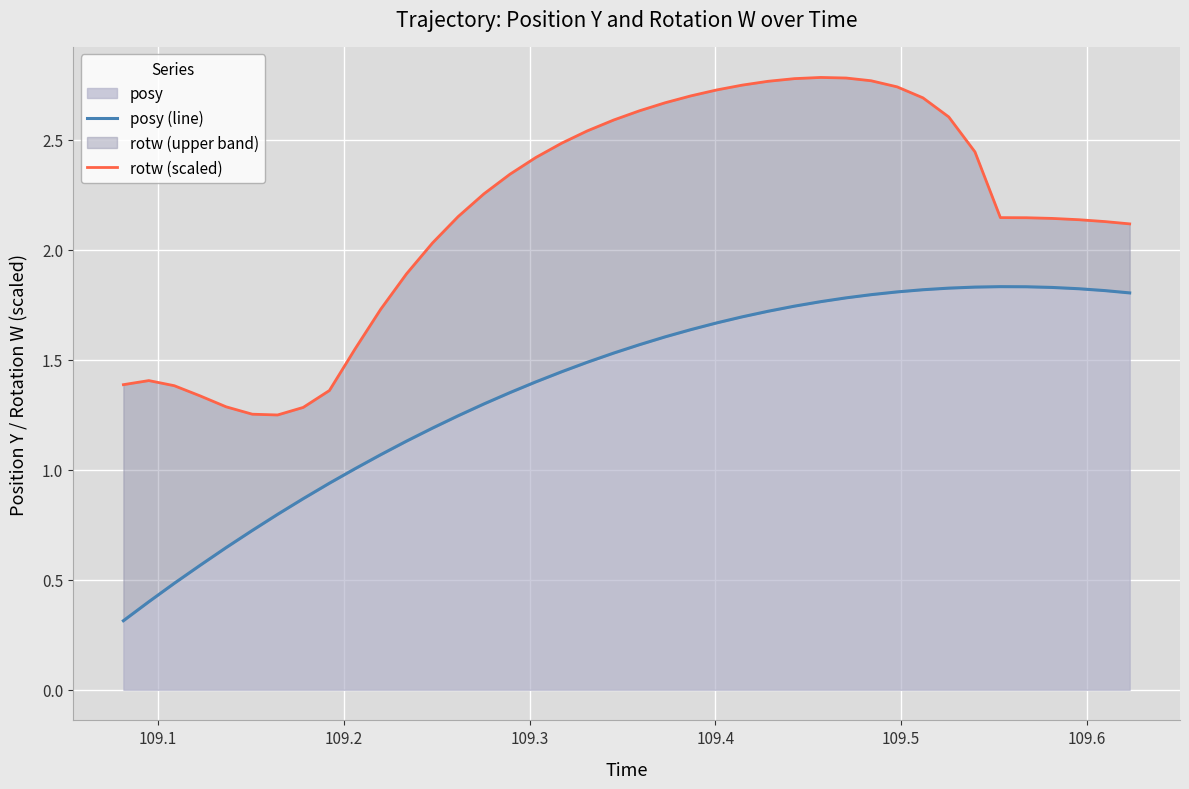

What is the lowest value of the posy series?

0.3